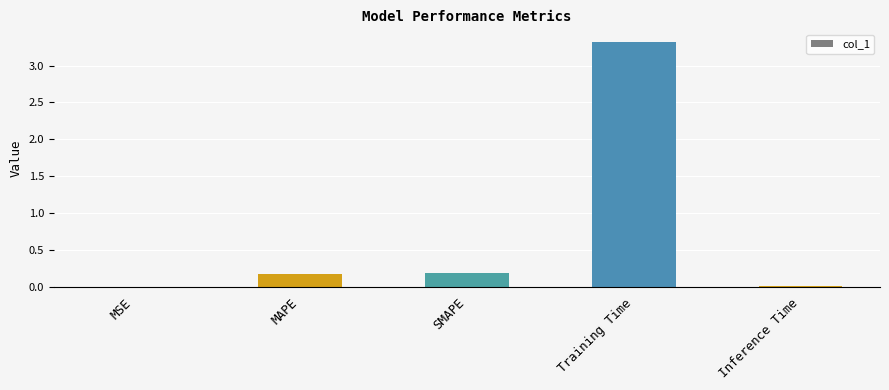

What is the greatest value displayed?

3.3